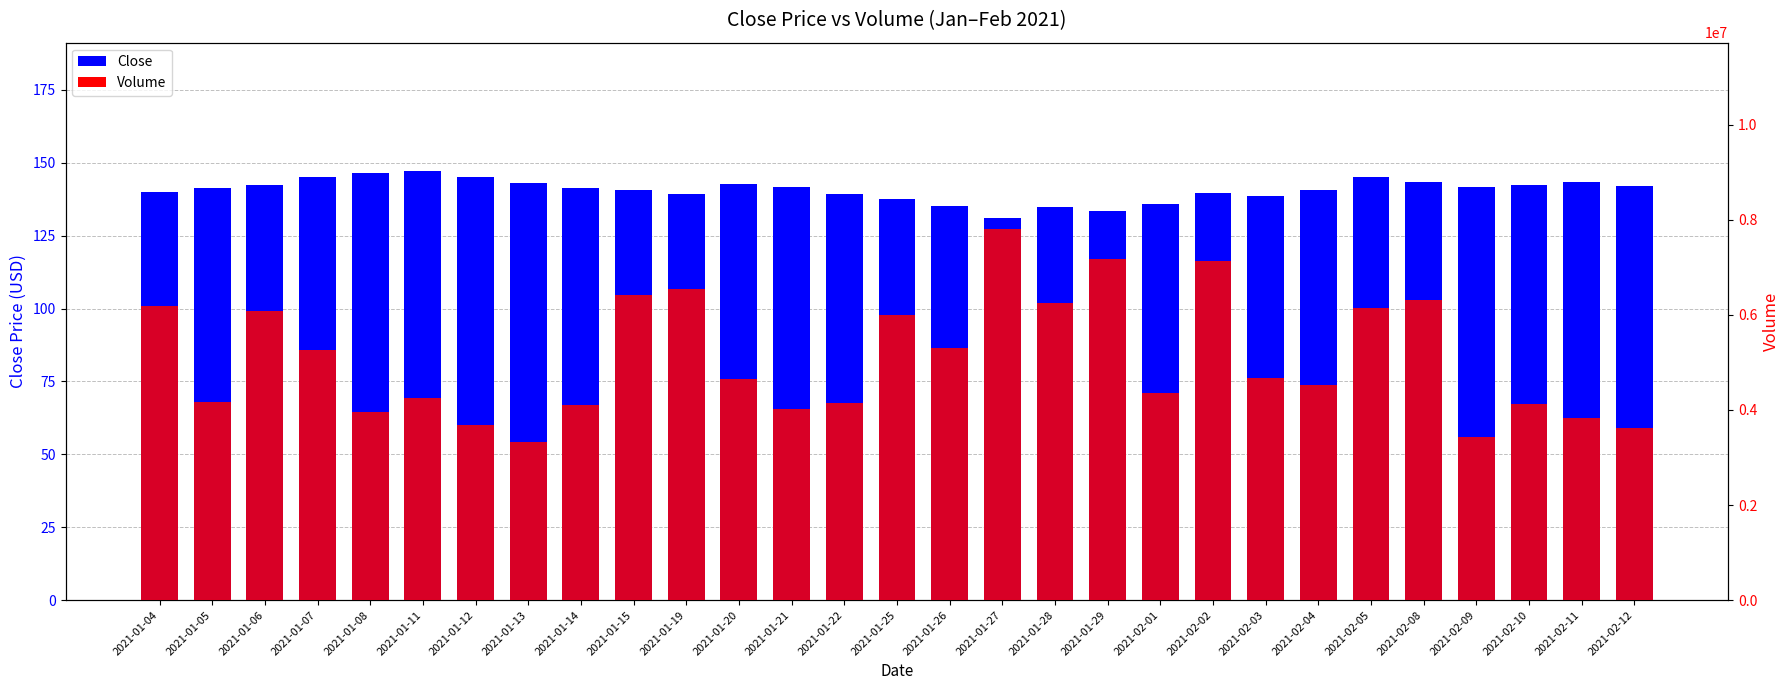

Reading left to right, extract all data points from this chart.

Close: 2021-01-04=140.1	2021-01-05=141.2	2021-01-06=142.4	2021-01-07=144.9	2021-01-08=146.4	2021-01-11=147.1	2021-01-12=145.1	2021-01-13=143.0	2021-01-14=141.3	2021-01-15=140.7	2021-01-19=139.3	2021-01-20=142.8	2021-01-21=141.6	2021-01-22=139.4	2021-01-25=137.6	2021-01-26=135.1	2021-01-27=131.0	2021-01-28=134.7	2021-01-29=133.6	2021-02-01=135.7	2021-02-02=139.6	2021-02-03=138.6	2021-02-04=140.6	2021-02-05=145.1	2021-02-08=143.4	2021-02-09=141.8	2021-02-10=142.5	2021-02-11=143.5	2021-02-12=142.1
Volume: 2021-01-04=6178500.0	2021-01-05=4163100.0	2021-01-06=6072900.0	2021-01-07=5256900.0	2021-01-08=3950500.0	2021-01-11=4254100.0	2021-01-12=3678800.0	2021-01-13=3330100.0	2021-01-14=4104000.0	2021-01-15=6411900.0	2021-01-19=6537800.0	2021-01-20=4654400.0	2021-01-21=4013700.0	2021-01-22=4149600.0	2021-01-25=5998700.0	2021-01-26=5312300.0	2021-01-27=7815900.0	2021-01-28=6244600.0	2021-01-29=7165700.0	2021-02-01=4366800.0	2021-02-02=7132800.0	2021-02-03=4678600.0	2021-02-04=4533700.0	2021-02-05=6150100.0	2021-02-08=6304300.0	2021-02-09=3436300.0	2021-02-10=4125700.0	2021-02-11=3827300.0	2021-02-12=3630900.0